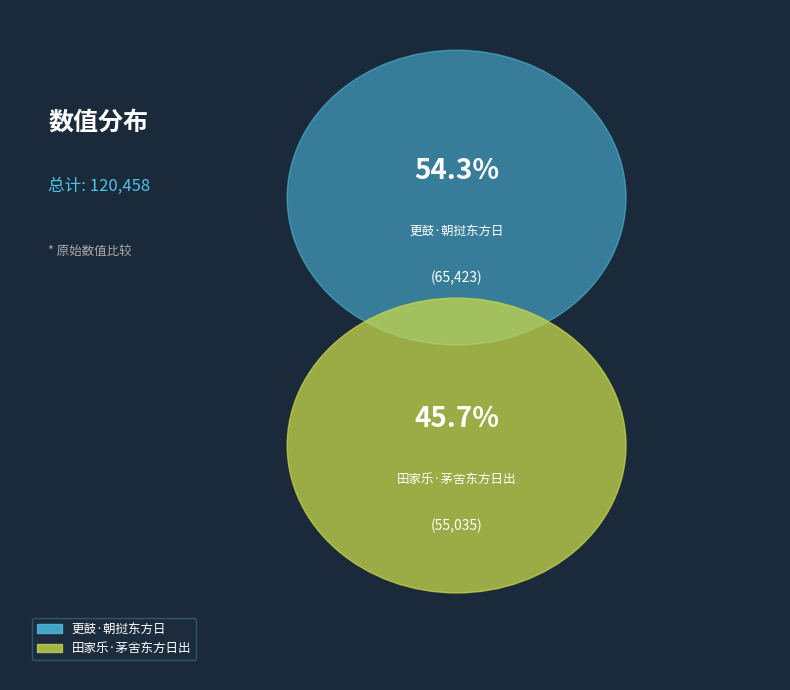

Approximately how many times larger is the value at 田家乐·茅舍东方日出 compared to 更鼓·朝挝东方日?

0.8